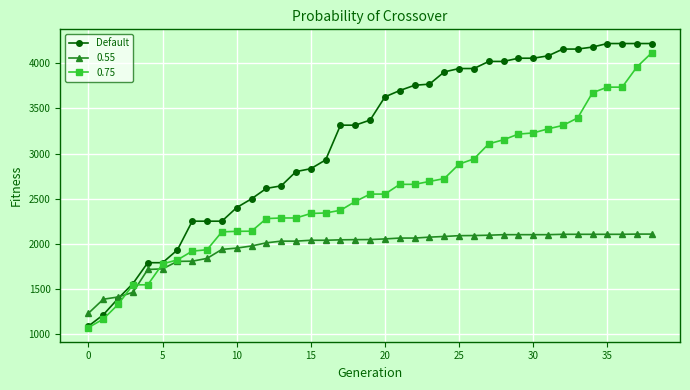

What is the highest value of the 0.75 series?

4115.0